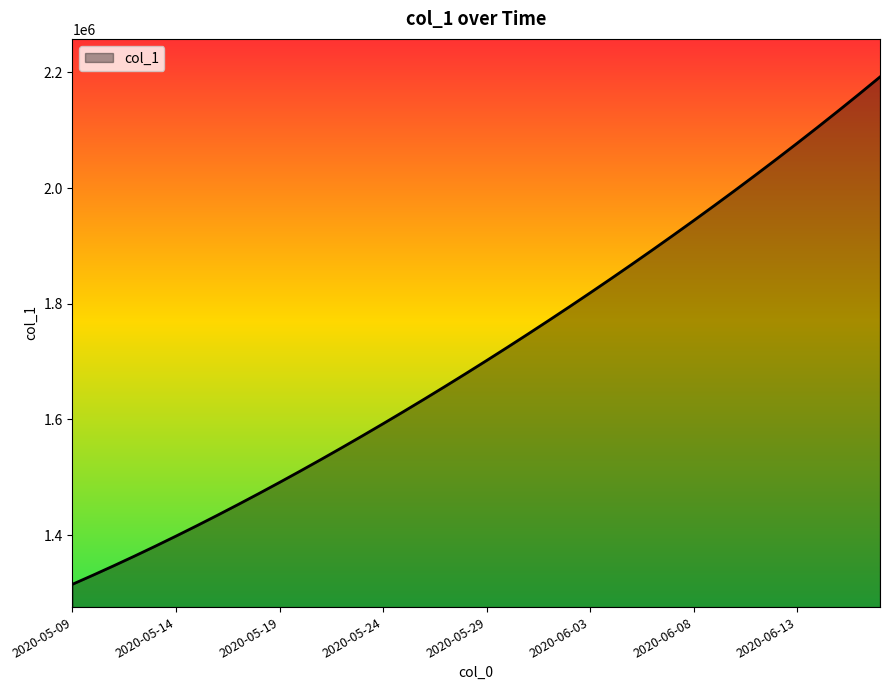

What is the greatest value displayed?

2192182.0